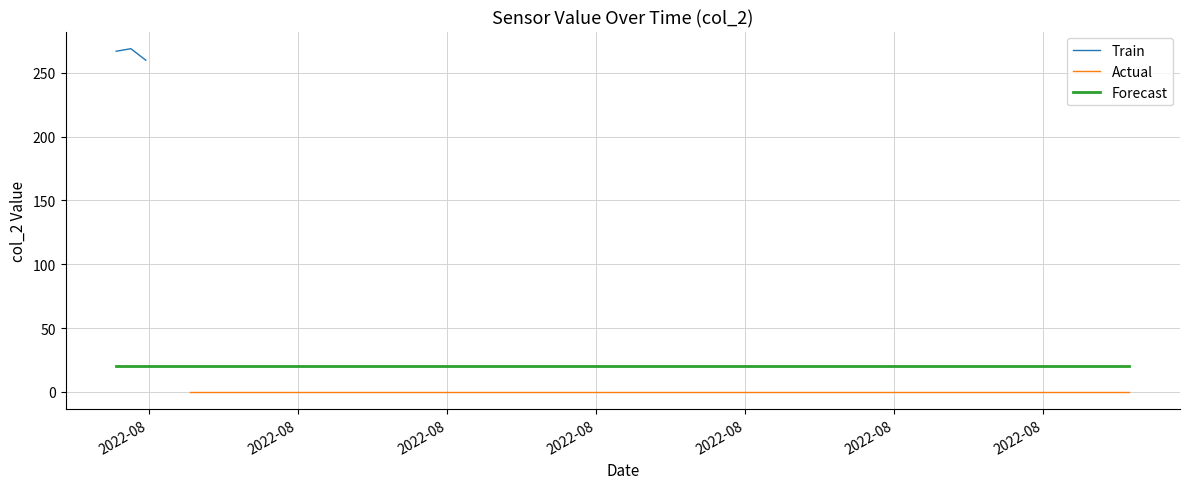

The chart shows a value of 400 at 2022-08-10 21:38:48. True or false?

False